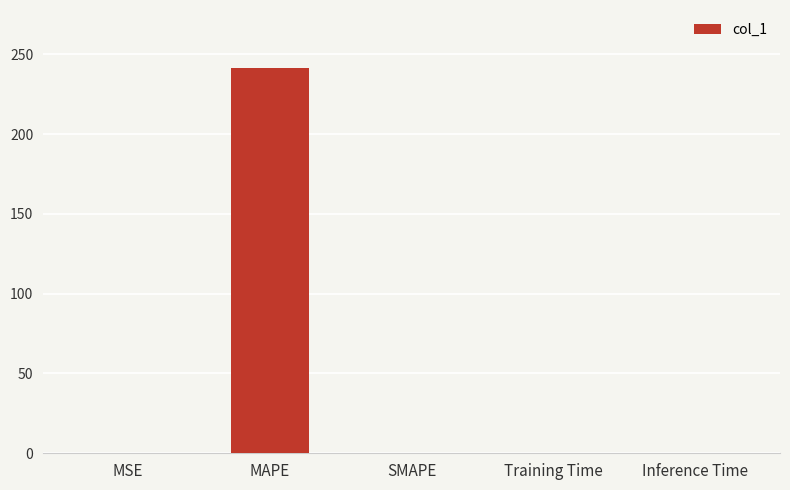

Is it true that the value at Inference Time is 0.0?

True